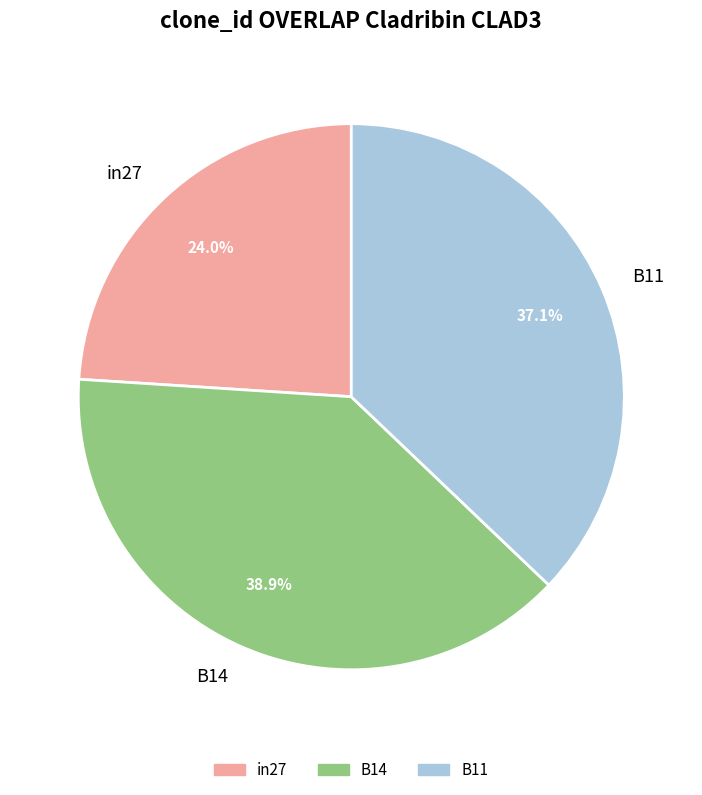

How many slices are in this pie chart?

3